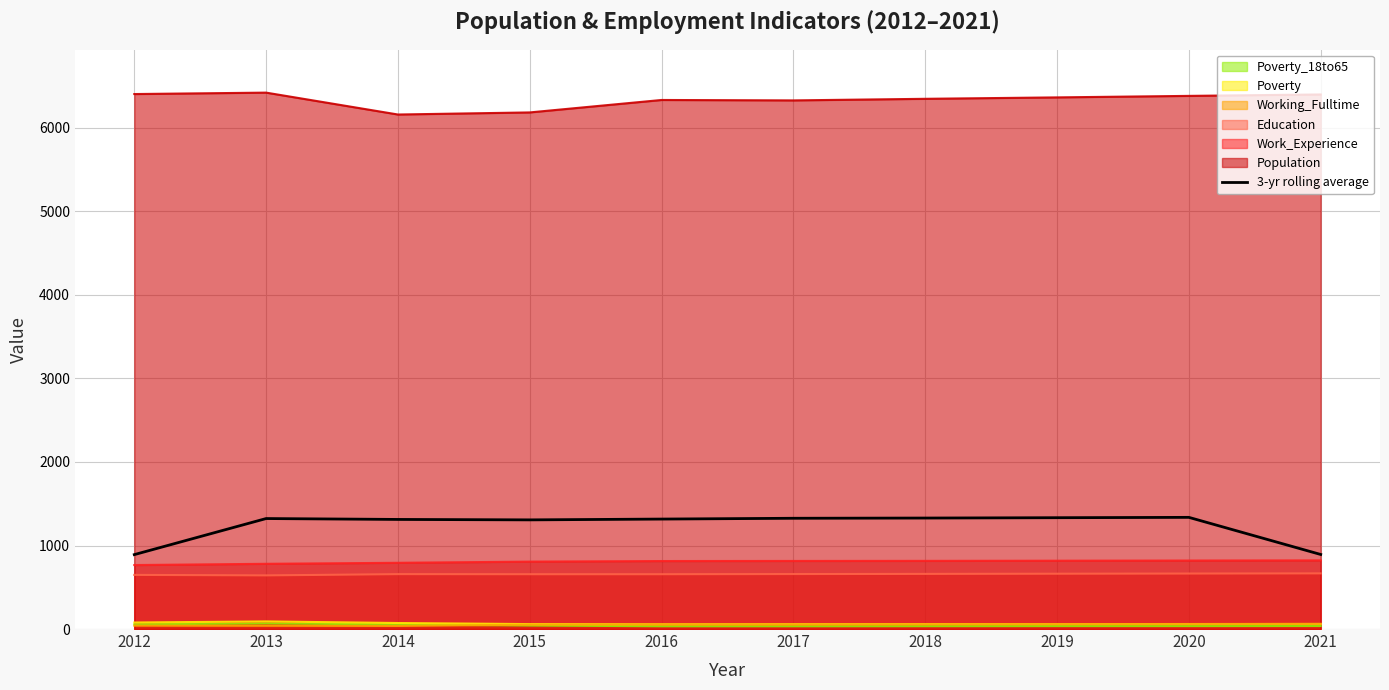

At which category does the data reach its first local peak?

2013